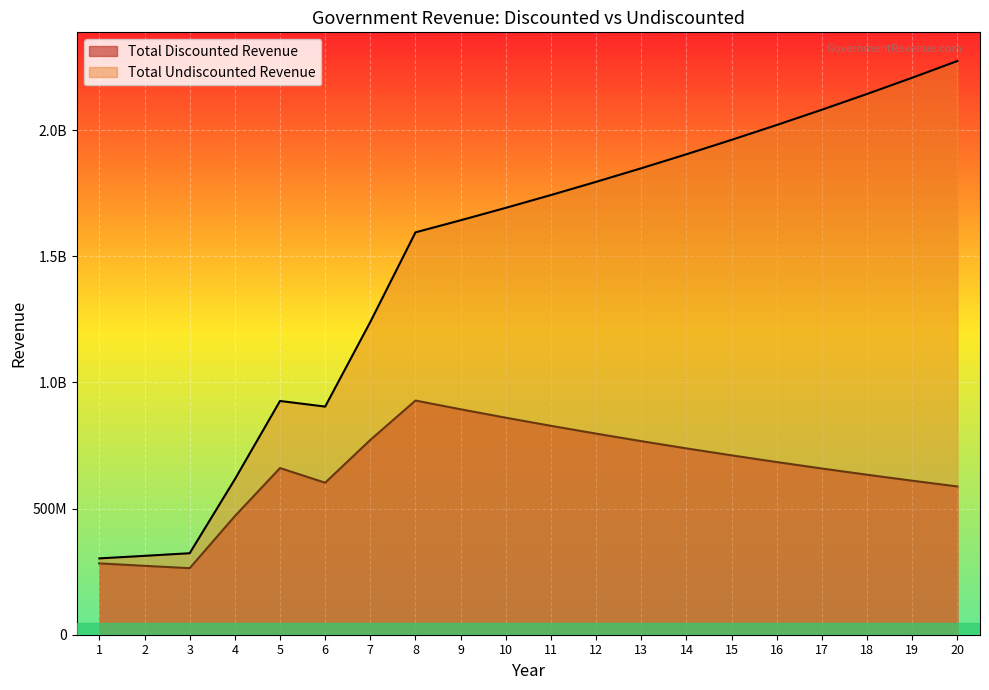

Where is Total Undiscounted Revenue nearest to the value 1288001045?

7